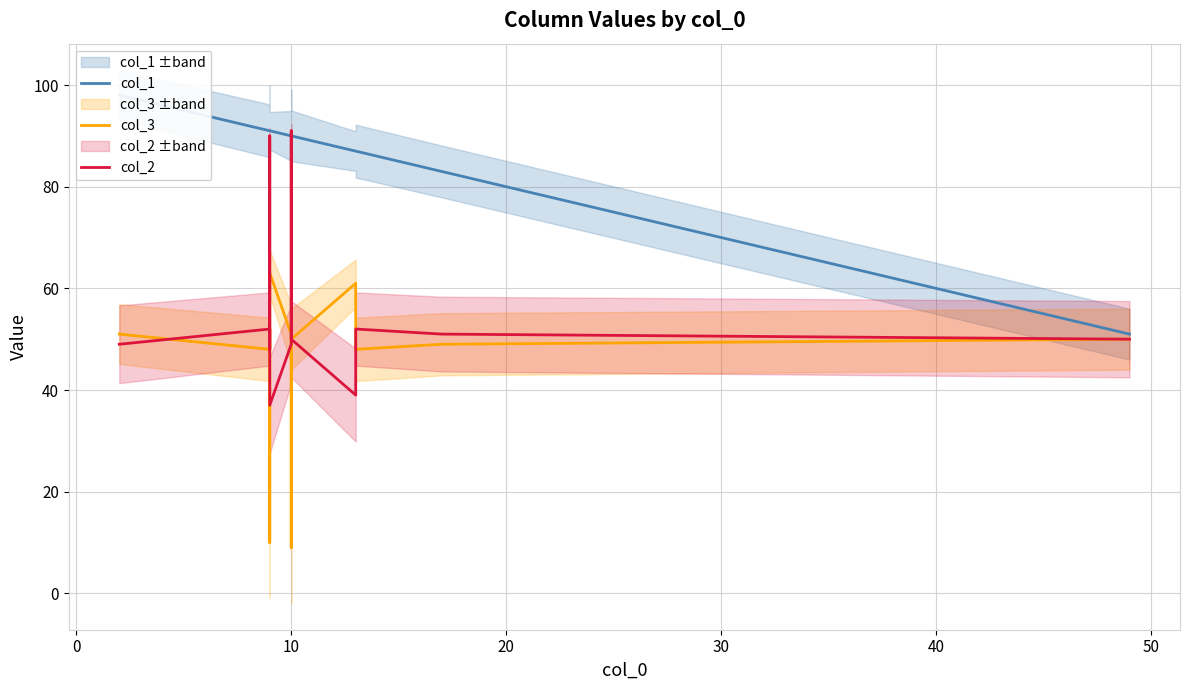

Which series has the largest range (max minus min)?

col_3